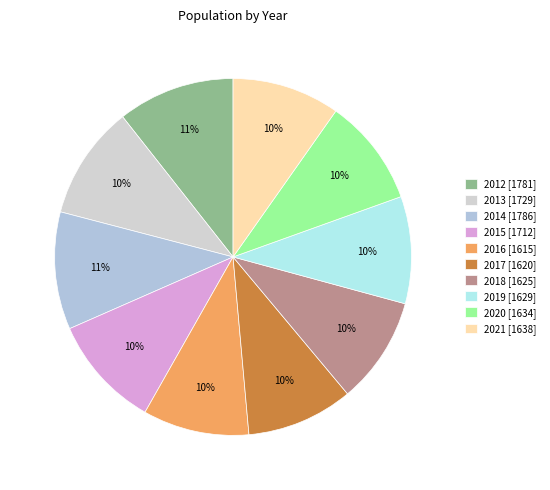

Is the sum of 2020 and 2021 greater than half?

No